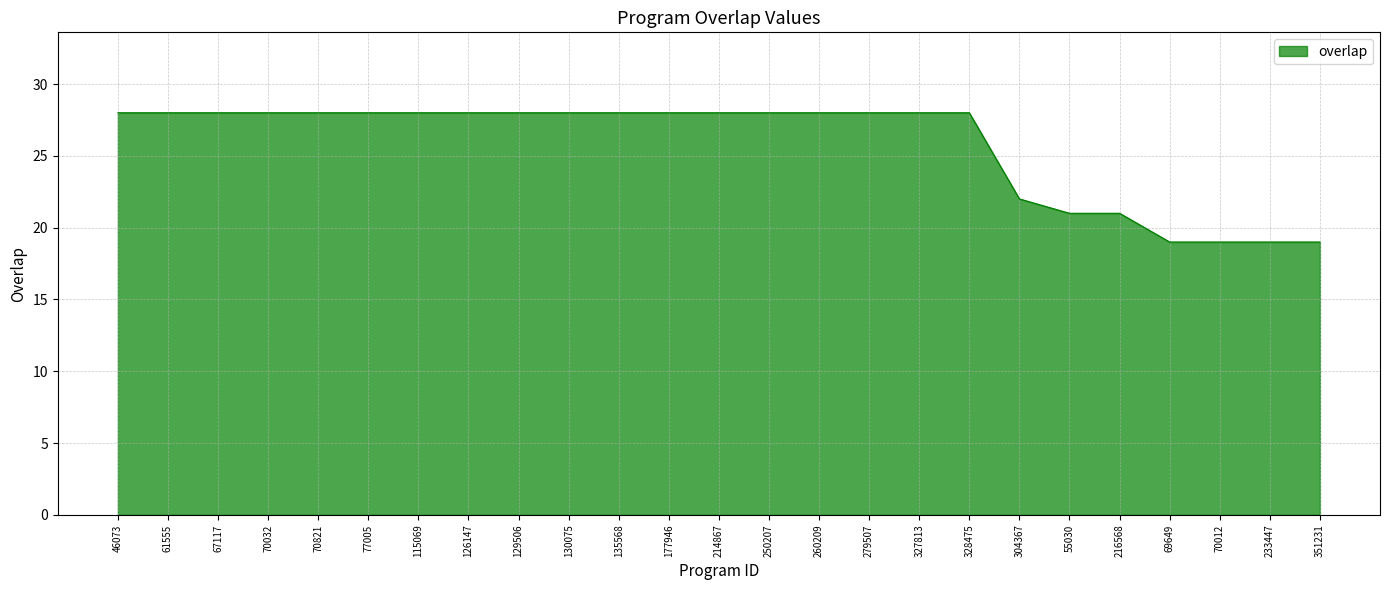

What is the minimum value shown in the chart?

19